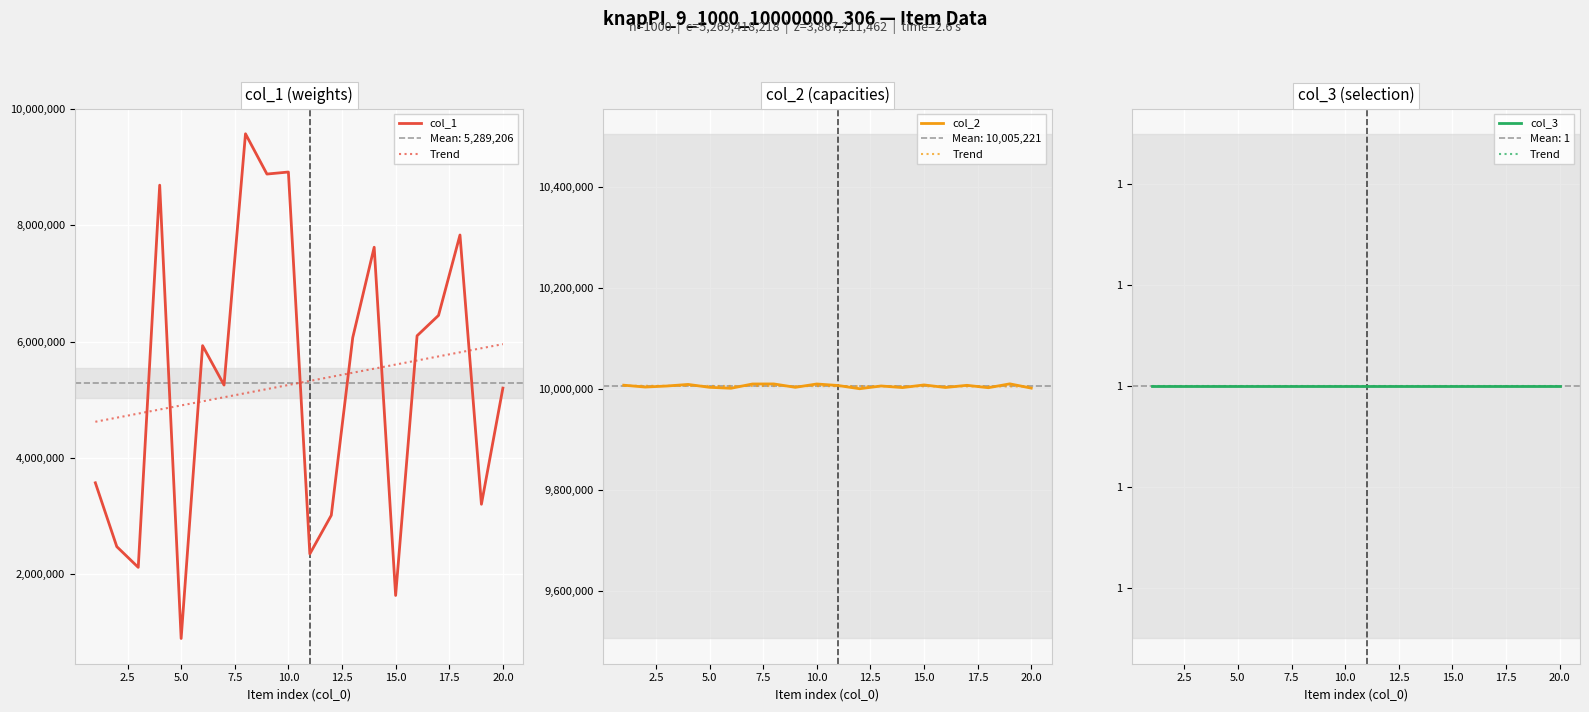

Which has a higher value, 2.5 or 7.5?

7.5